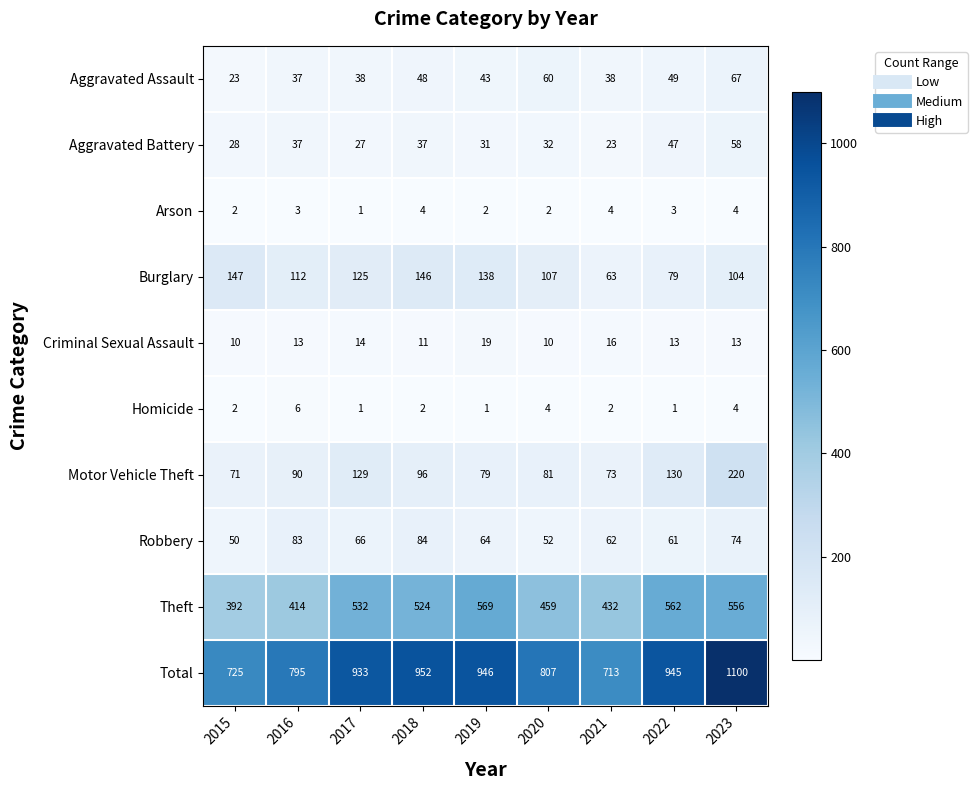

What is the approximate value of Criminal Sexual Assault at 2018?

11